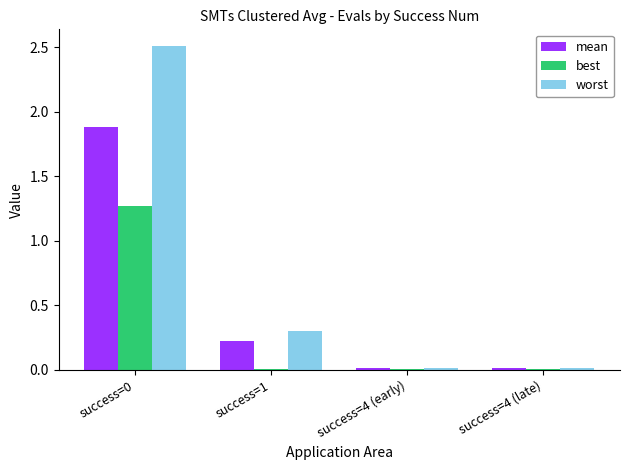

At which label is worst closest to 1?

success=1